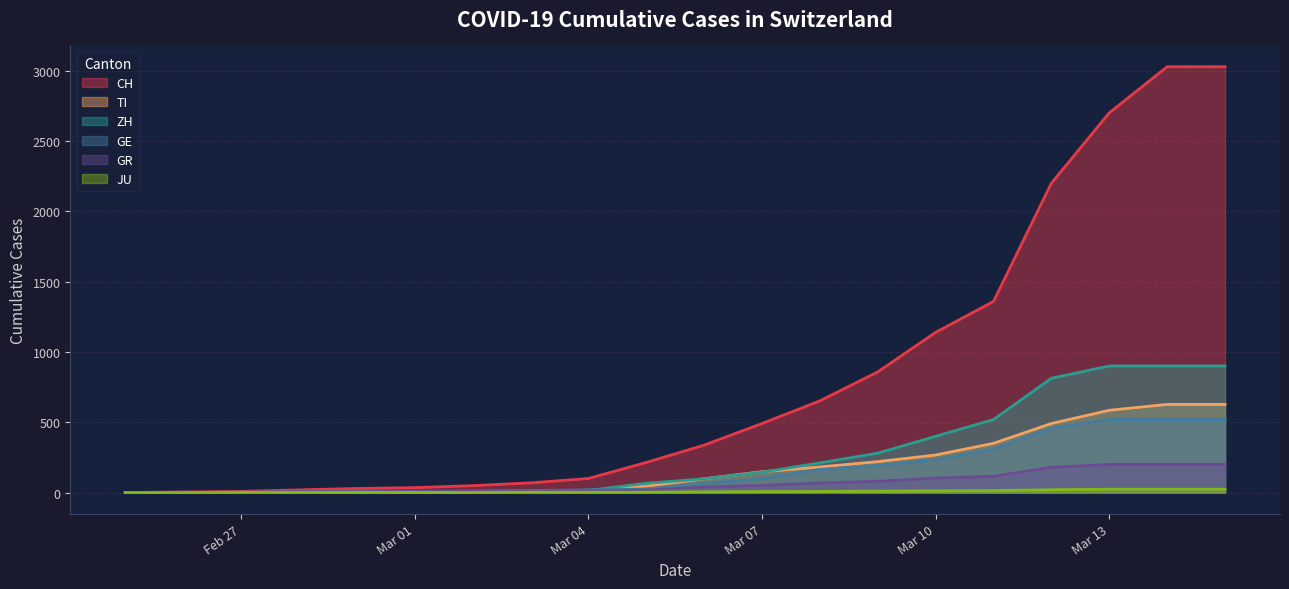

Count the number of data series in this chart.

6